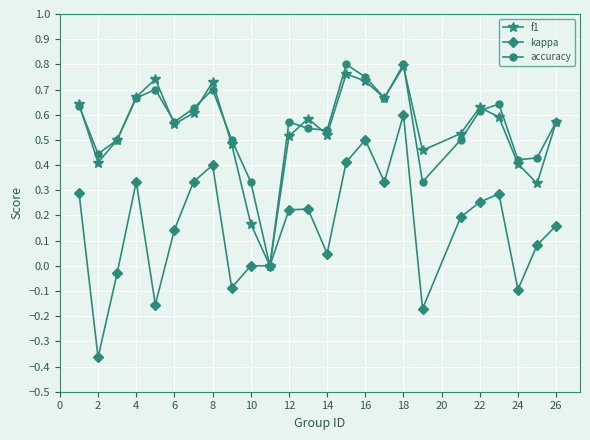

Which series has the widest spread of values?

kappa